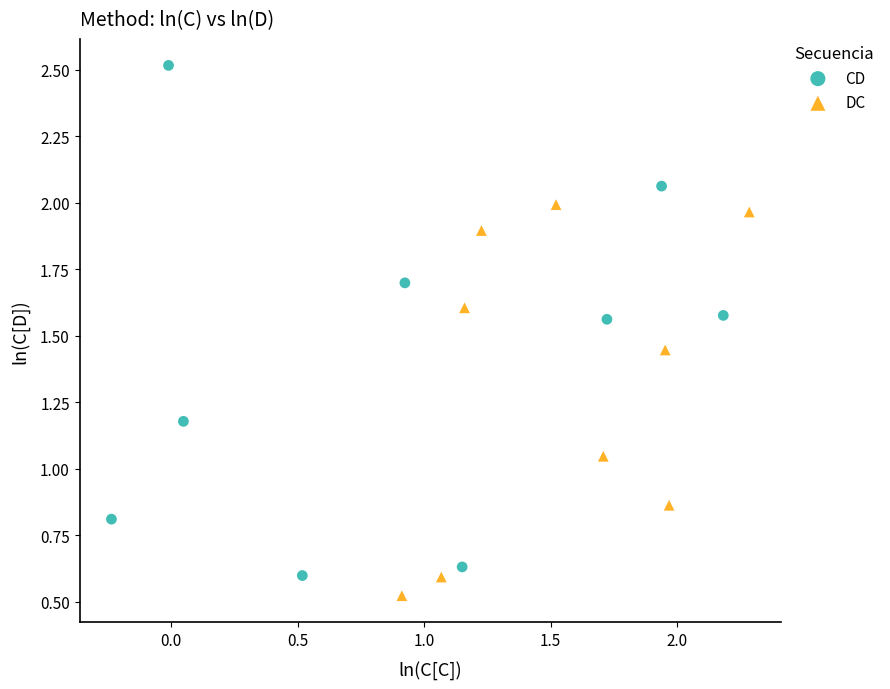

Which series contains the highest Y value?

CD